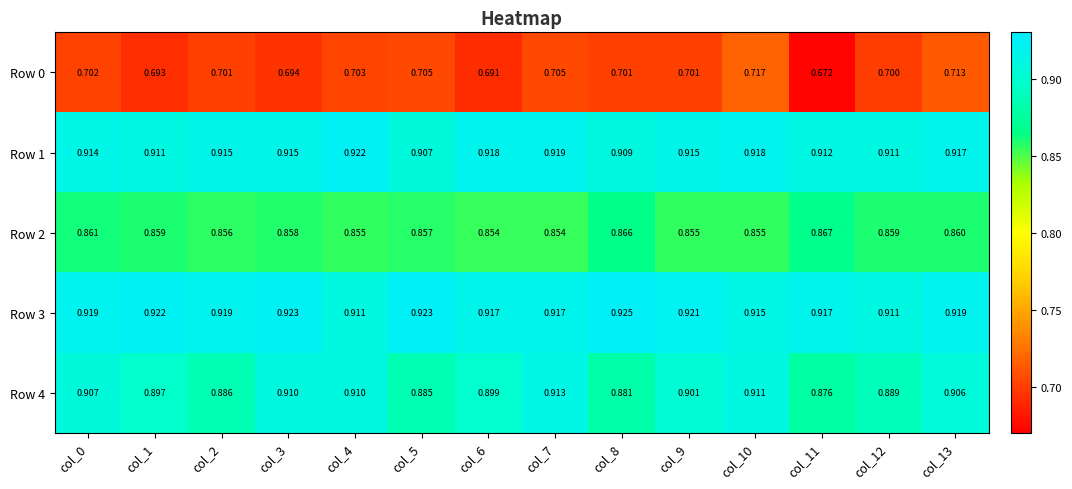

Count the number of data series in this chart.

5